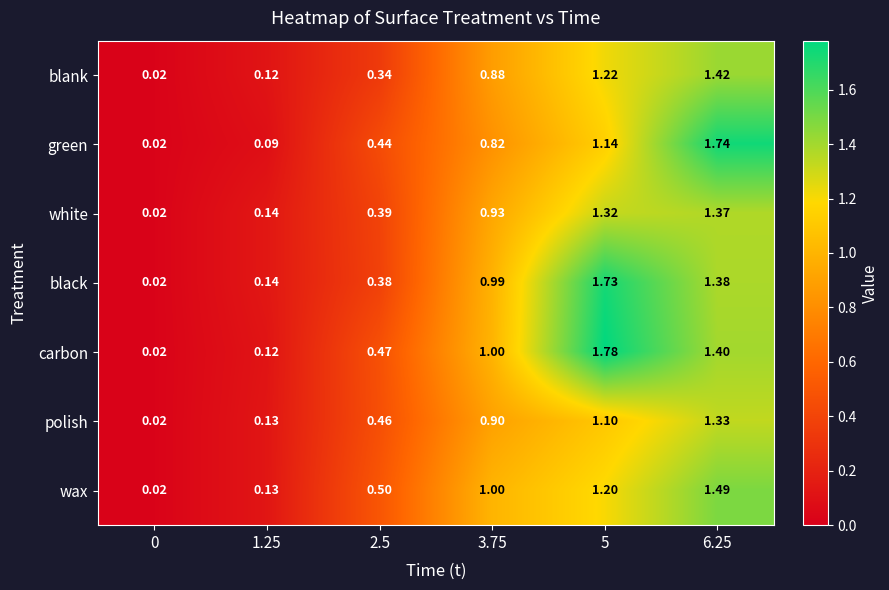

Rank the series by their maximum value, from lowest to highest.

polish, white, blank, wax, black, green, carbon